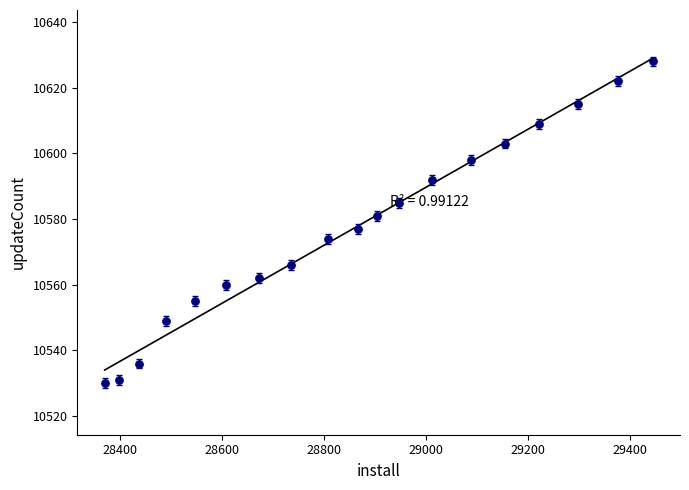

What is the range of X values (max minus min)?

1075